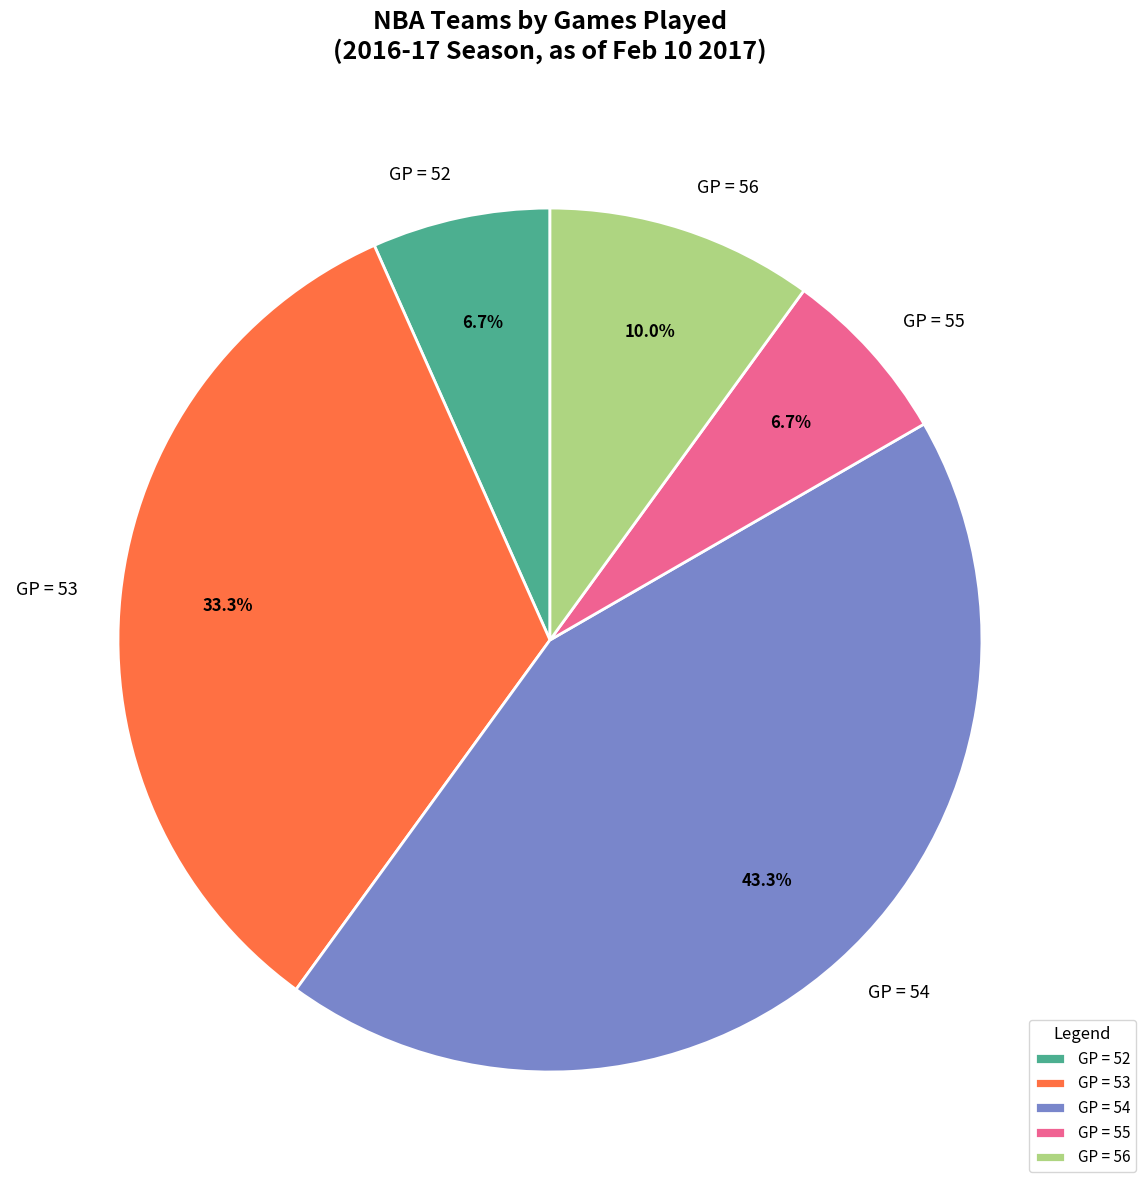

How many slices are in this pie chart?

5